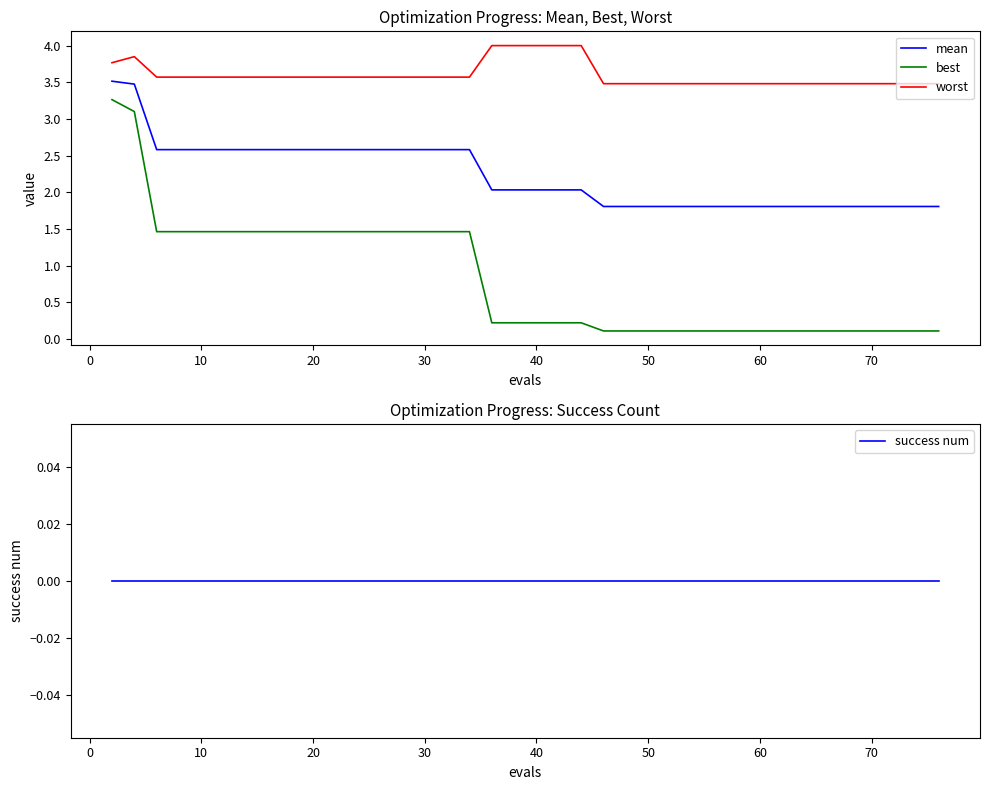

What is the maximum value for worst?

4.0